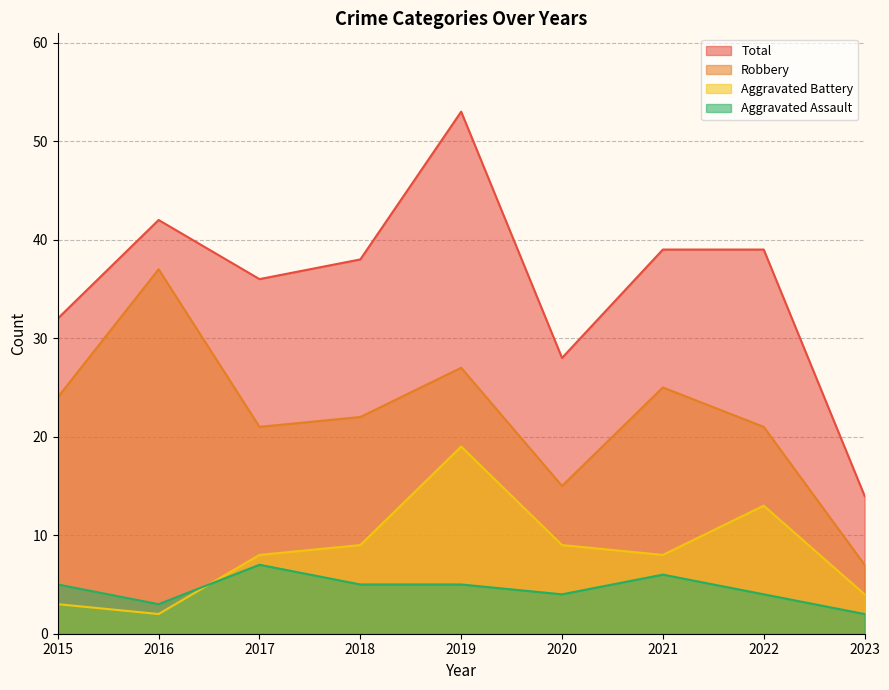

True or false: Robbery and Aggravated Assault intersect in this chart.

False